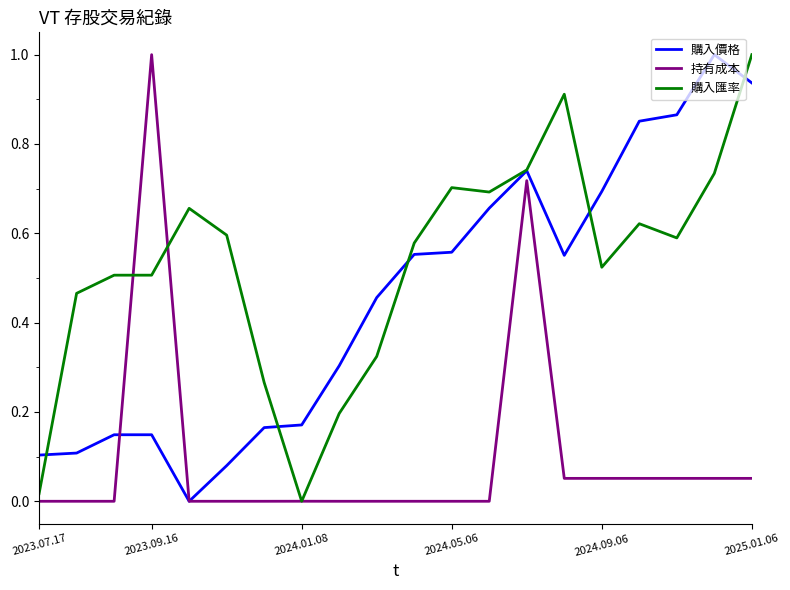

What is the difference between the maximum and minimum values in the 購入匯率 series?

1.0